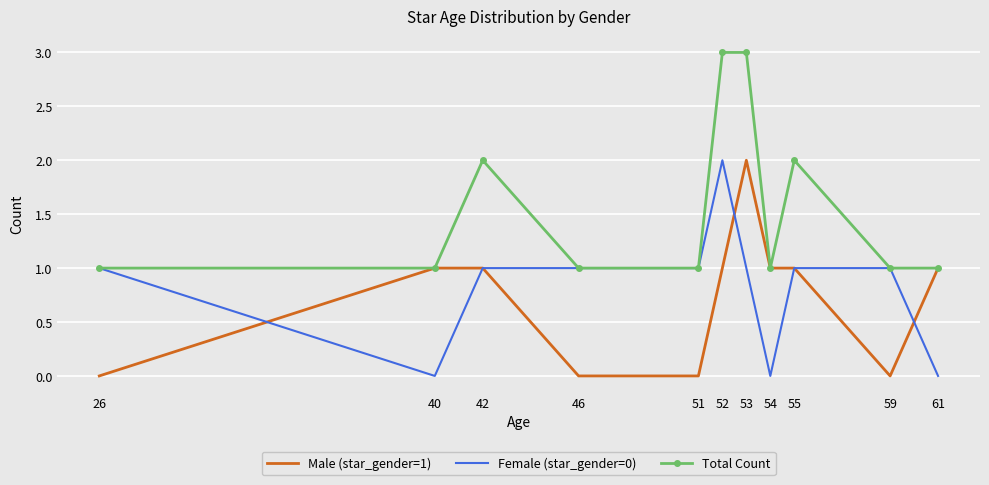

Which series has the largest total across all categories?

Total Count